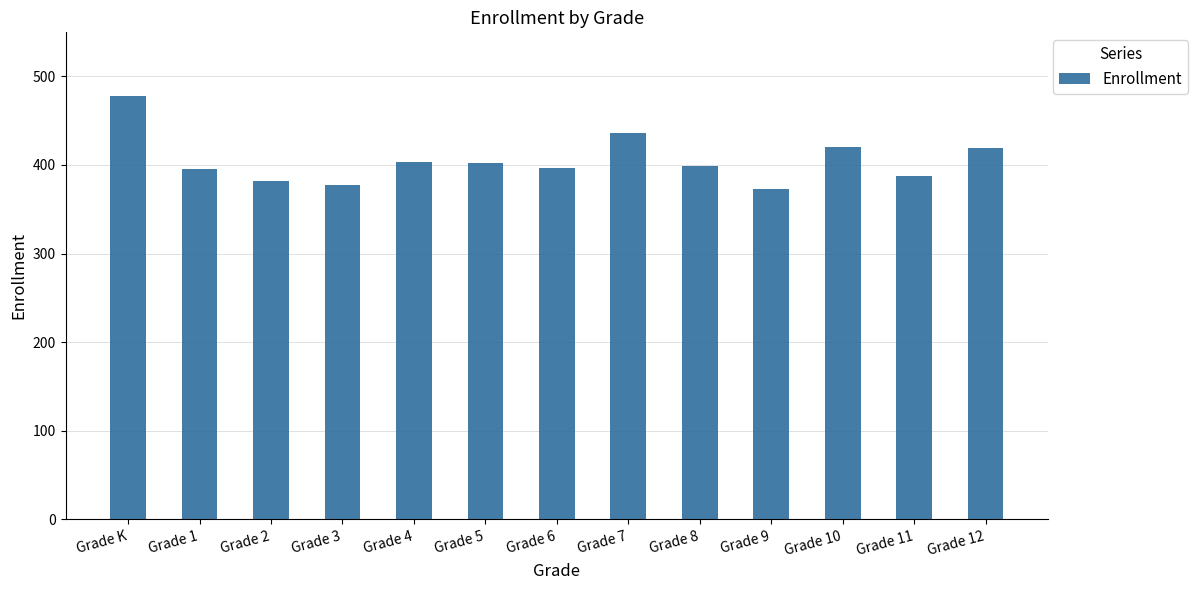

What is the greatest value displayed?

478